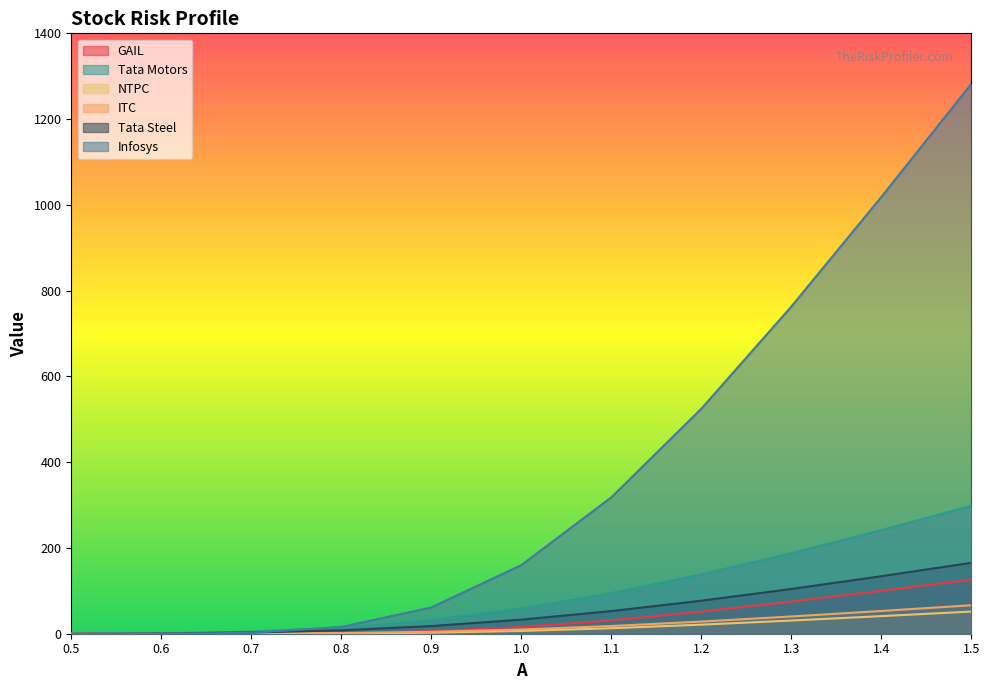

Reading left to right, extract all data points from this chart.

GAIL: 0.5=0.0	0.6=0.0	0.7=0.2	0.8=1.5	0.9=6.0	1.0=15.7	1.1=31.2	1.2=51.5	1.3=74.9	1.4=100.0	1.5=125.9
Tata Motors: 0.5=0.1	0.6=1.1	0.7=4.8	0.8=14.1	0.9=31.7	1.0=58.7	1.1=94.7	1.2=138.3	1.3=187.9	1.4=241.6	1.5=298.2
NTPC: 0.5=0.0	0.6=0.0	0.7=0.1	0.8=0.6	0.9=2.5	1.0=6.5	1.1=12.8	1.2=21.1	1.3=30.8	1.4=41.1	1.5=51.7
ITC: 0.5=0.0	0.6=0.0	0.7=0.3	0.8=1.4	0.9=4.4	1.0=9.9	1.1=18.0	1.2=28.3	1.3=40.2	1.4=53.0	1.5=66.4
Tata Steel: 0.5=0.1	0.6=0.6	0.7=2.7	0.8=8.0	0.9=17.8	1.0=32.8	1.1=52.8	1.2=76.9	1.3=104.3	1.4=134.1	1.5=165.4
Infosys: 0.5=0.0	0.6=0.1	0.7=2.2	0.8=15.7	0.9=61.2	1.0=160.0	1.1=317.9	1.2=524.5	1.3=762.8	1.4=1018.3	1.5=1282.1